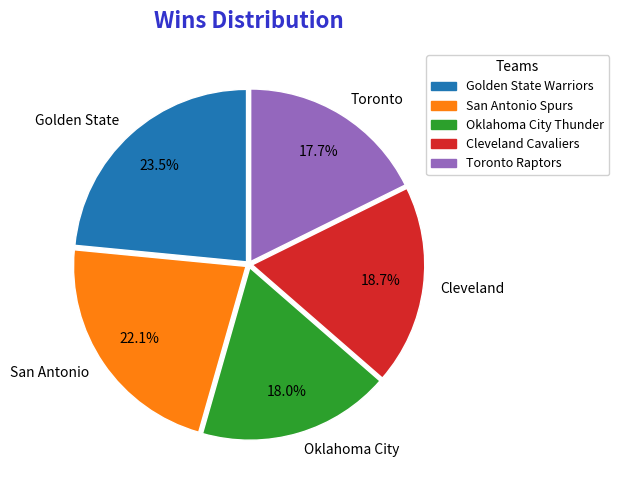

What portion of the pie excludes San Antonio?

77.9%